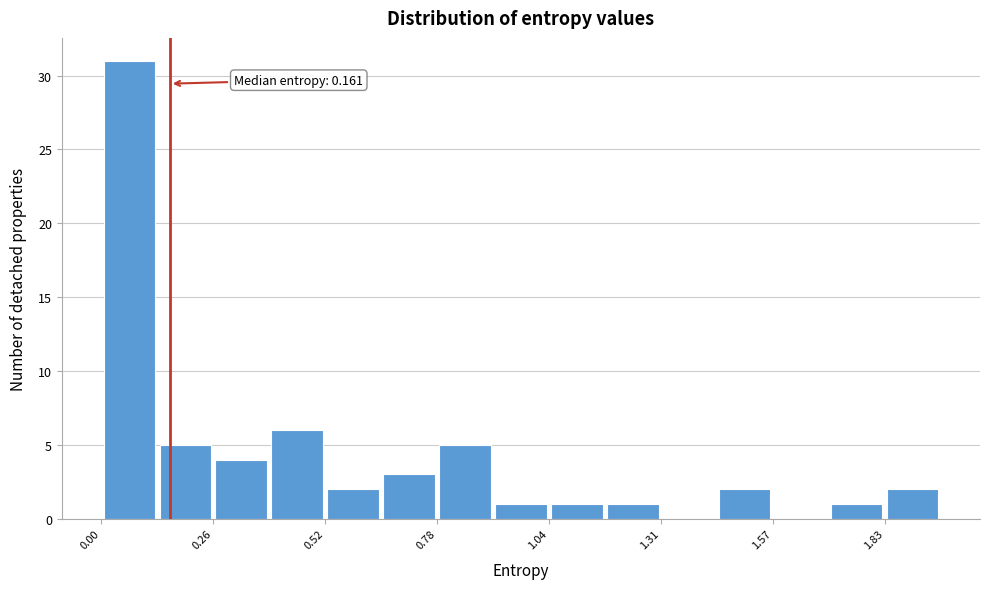

Around what value on the x-axis is the tallest bar? Give the approximate position of its centre, as read against the axis.

0.05